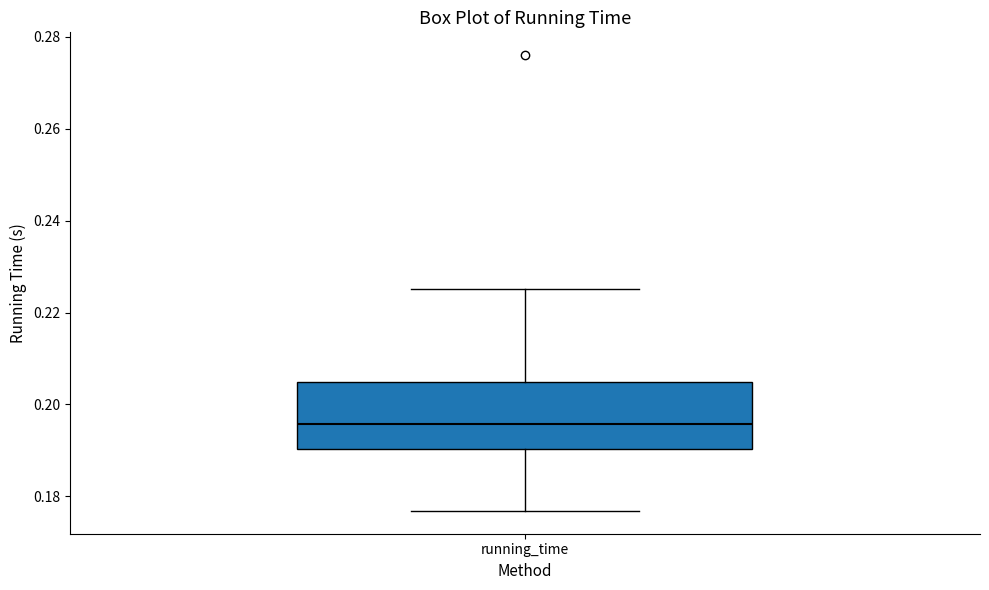

Read this box plot against the y-axis: the position of the median line, the range covered by the box, and the ends of both whiskers. The values are not printed on the chart, so give them approximately, as read against the axis.

median 0.196, box 0.190 to 0.204, whiskers 0.176 to 0.226